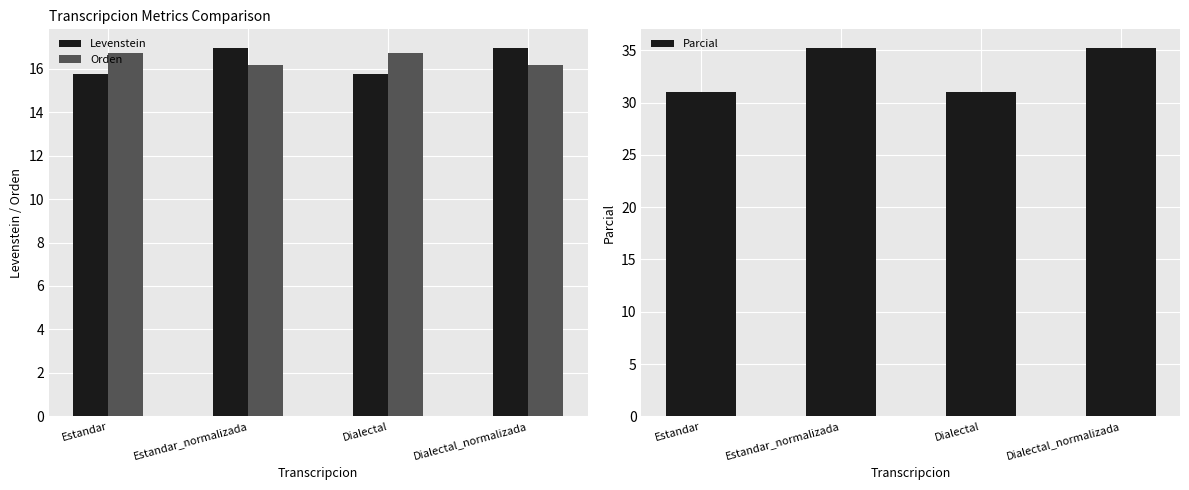

Are the bars grouped side by side (vs. stacked)?

Yes